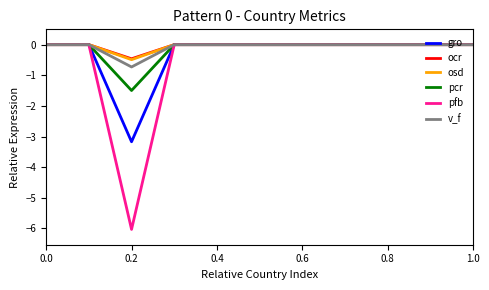

Reading right to left, list all the values displayed in this chart.

gro: 0.0	0.0	0.0	0.0	0.0	0.0	0.0	0.0	-3.2	0.0	0.0
ocr: 0.0	0.0	0.0	0.0	0.0	0.0	0.0	0.0	-0.5	0.0	0.0
osd: 0.0	0.0	0.0	0.0	0.0	0.0	0.0	0.0	-0.5	0.0	0.0
pcr: 0.0	0.0	0.0	0.0	0.0	0.0	0.0	0.0	-1.5	0.0	0.0
pfb: 0.0	0.0	0.0	0.0	0.0	0.0	0.0	0.0	-6.0	0.0	0.0
v_f: 0.0	0.0	0.0	0.0	0.0	0.0	0.0	0.0	-0.7	0.0	0.0